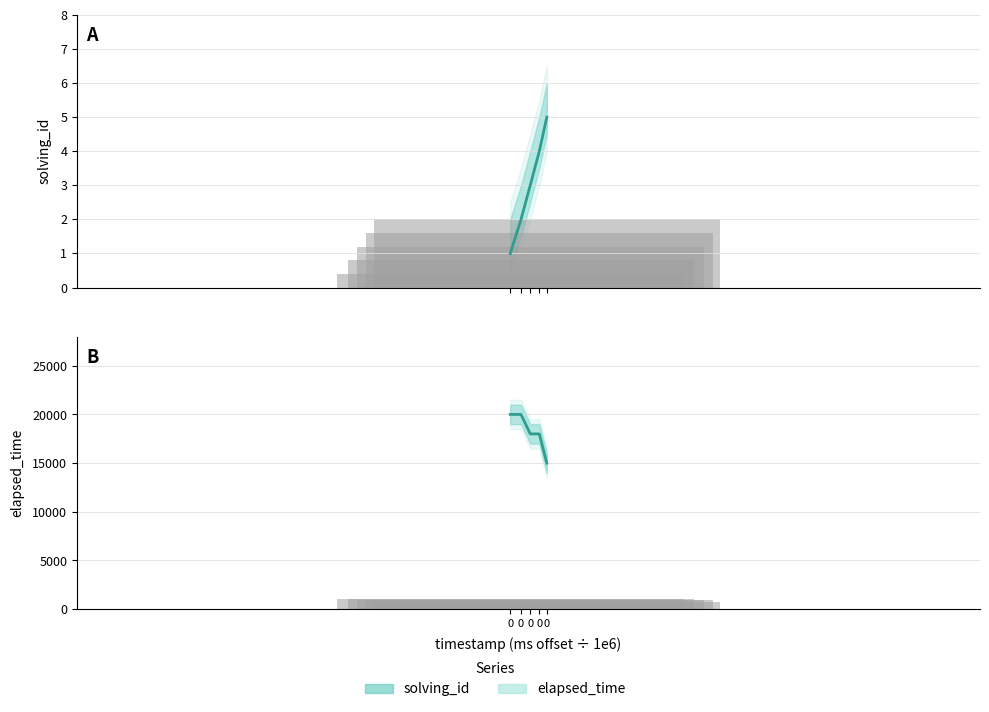

Reading left to right, extract all data points from this chart.

solving_id: 1	2	3	4	5
elapsed_time: 20000	20000	18000	18000	15000